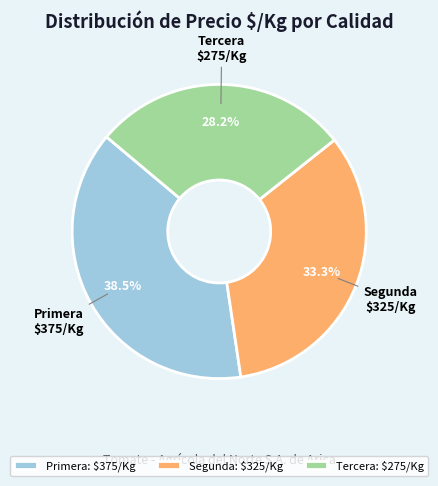

To the nearest percent, what is the difference between the largest and smallest slice percentages?

10%